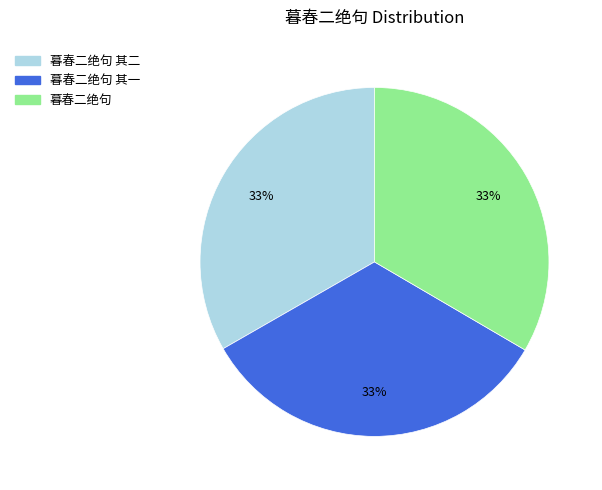

To the nearest percent, what is the average slice percentage?

33%